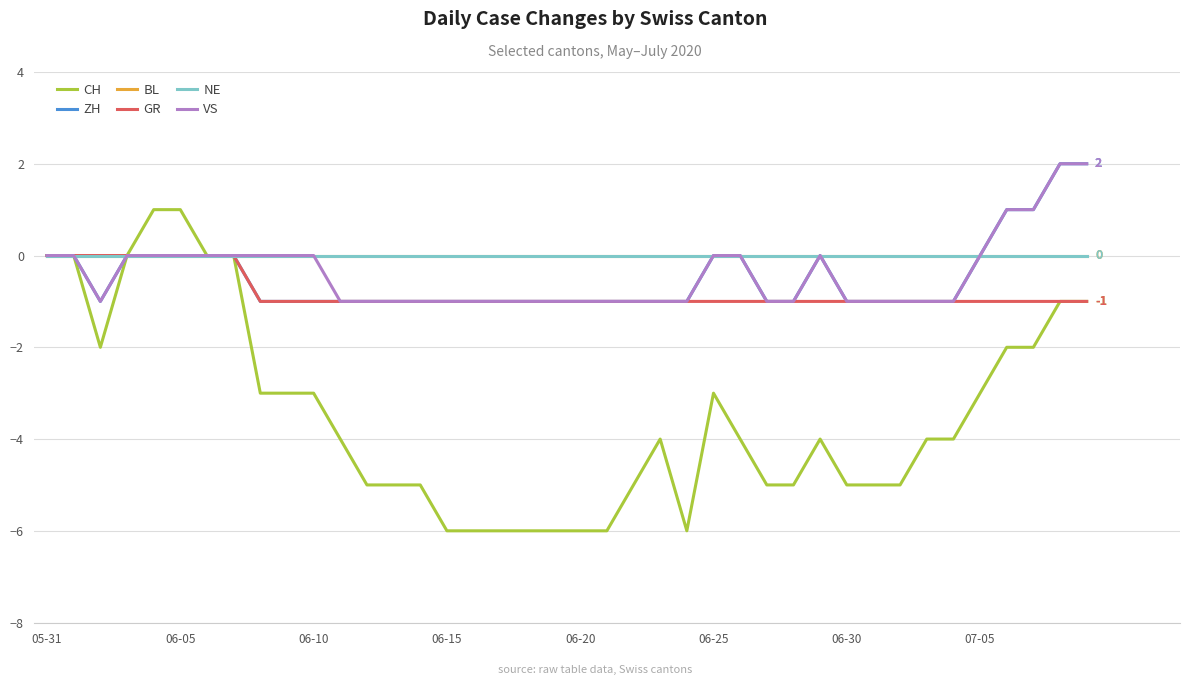

What is the label of the 23rd point from the right?

17